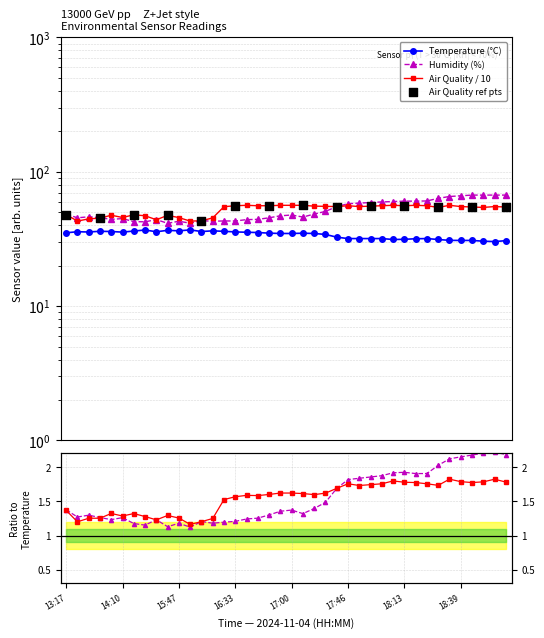

Which series has the widest spread of Y values?

Humidity